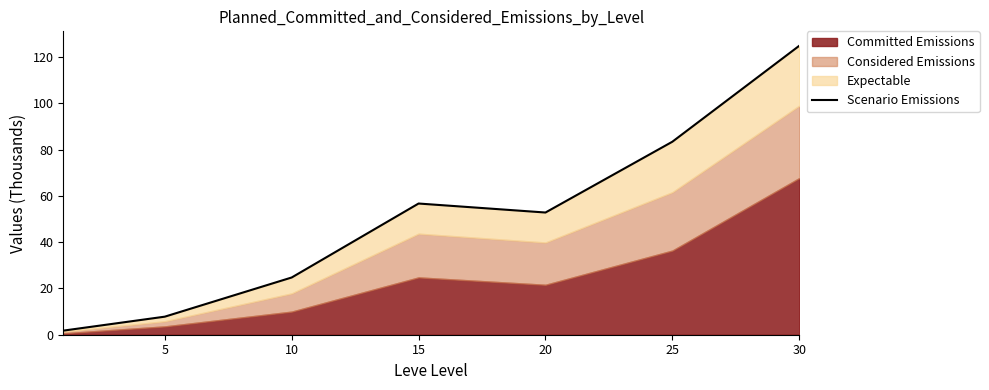

How many lines are shown in the chart?

1